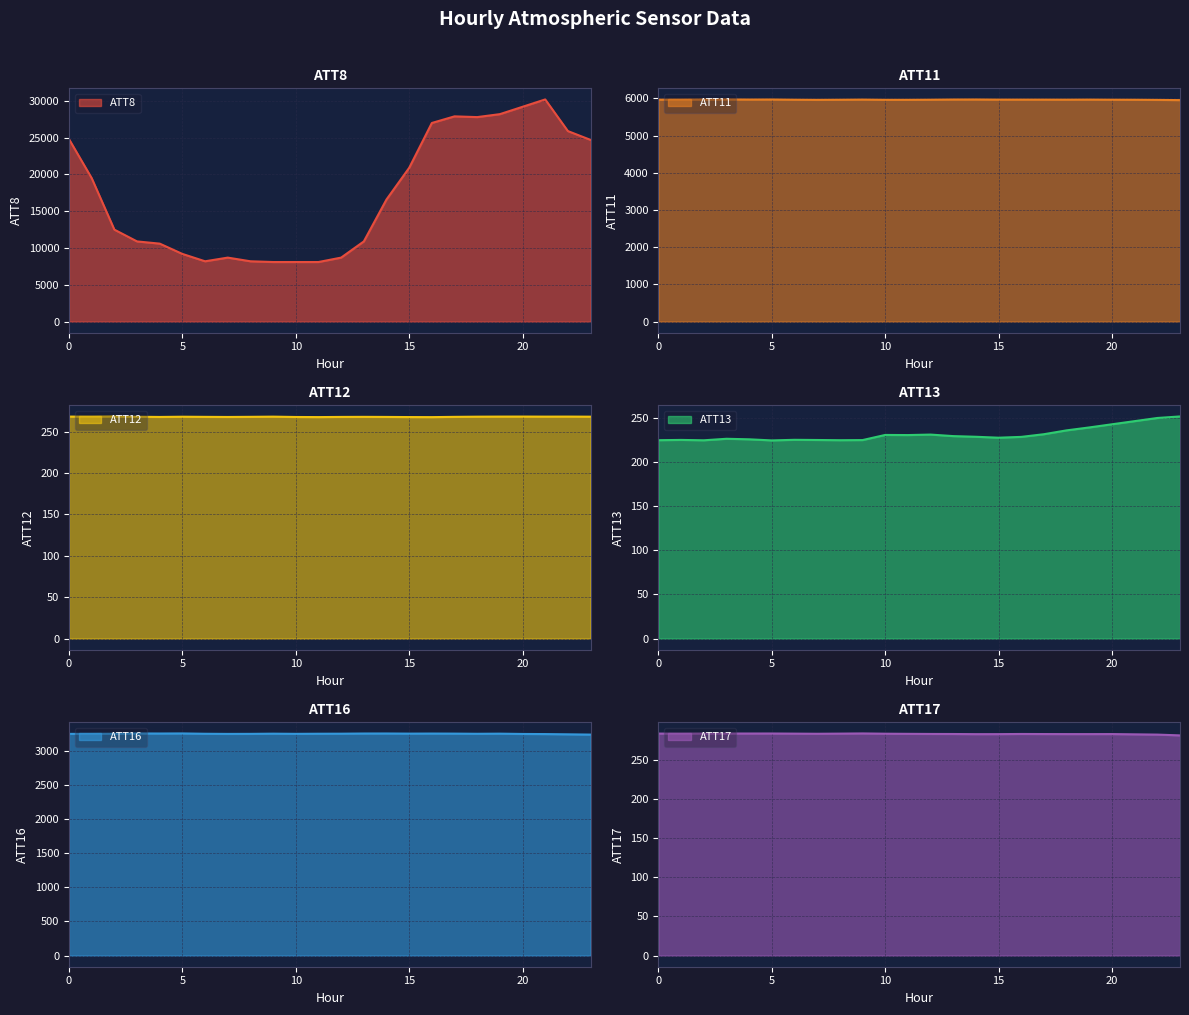

The value of ATT17 at 14 is 283.0. True or false?

True